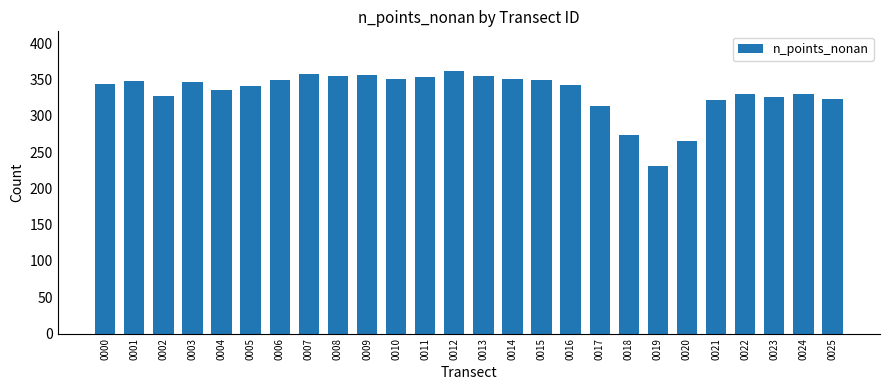

What is the difference between the second highest and second lowest values?

93